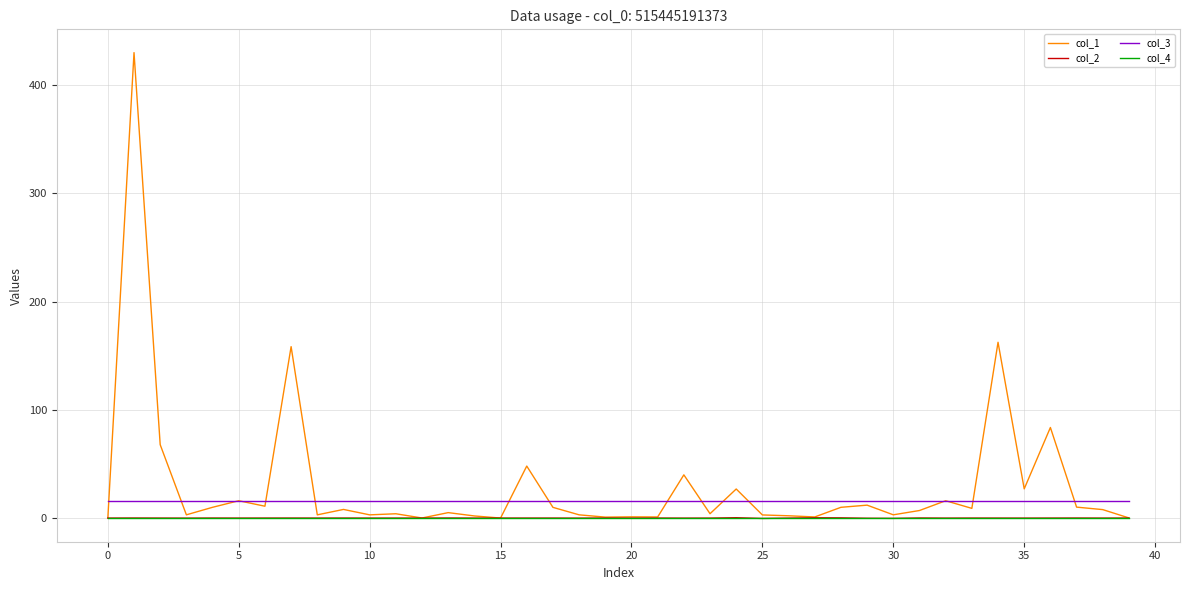

What is the minimum value for col_3?

16.0